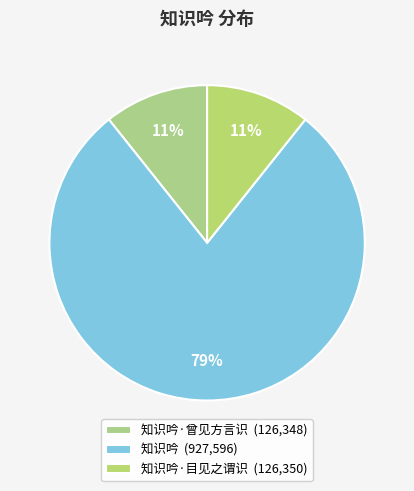

Which slice is the largest?

知识吟 (927,596)